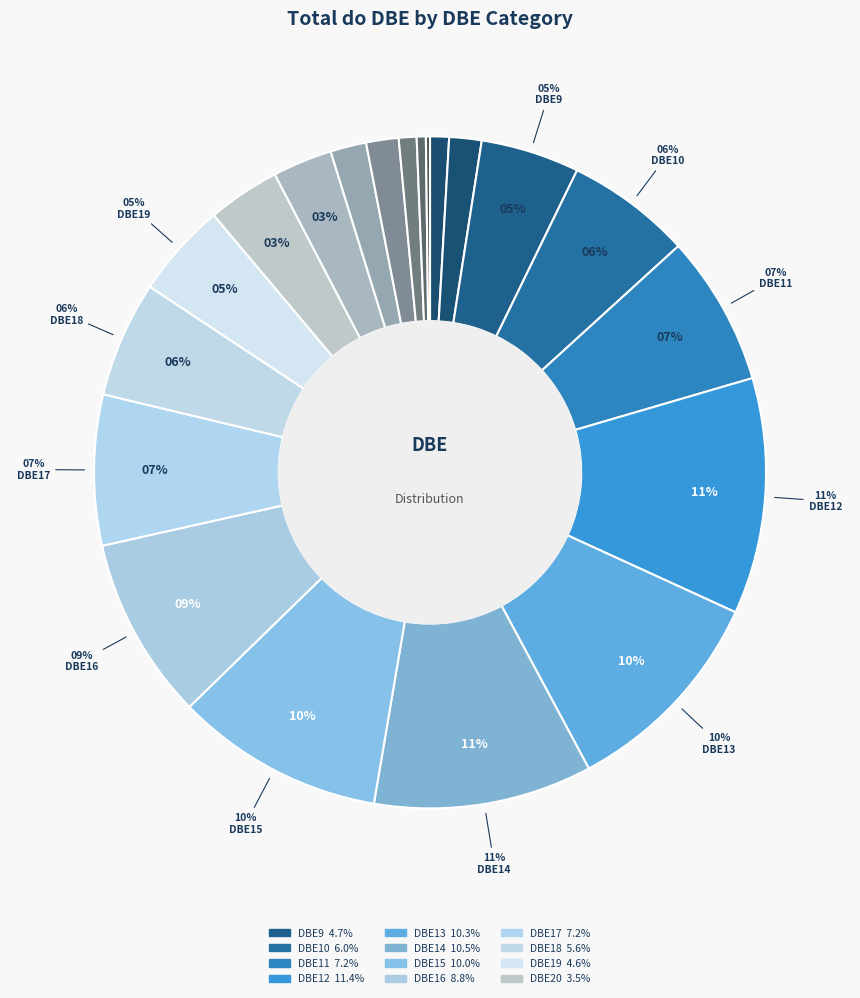

To the nearest percent, what is the combined percentage of DBE22 and DBE16?

11%